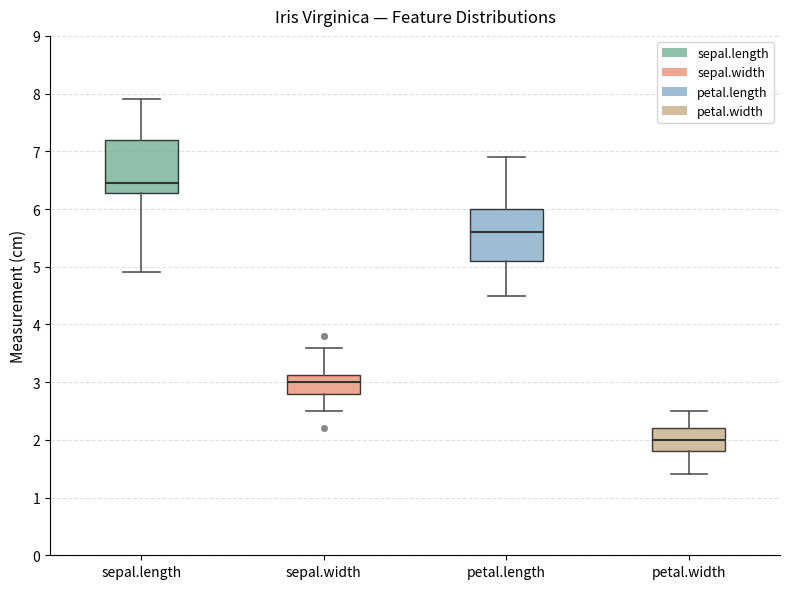

Reading left to right, read every box against the y-axis: the position of its median line, the range the box covers, and the ends of its whiskers. The values are not printed on the chart, so give them approximately, as read against the axis.

sepal.length: median 6.5, box 6.3 to 7.2, whiskers 4.9 to 7.9
sepal.width: median 3.0, box 2.8 to 3.1, whiskers 2.5 to 3.6
petal.length: median 5.6, box 5.1 to 6.0, whiskers 4.5 to 6.9
petal.width: median 2.0, box 1.8 to 2.2, whiskers 1.4 to 2.5